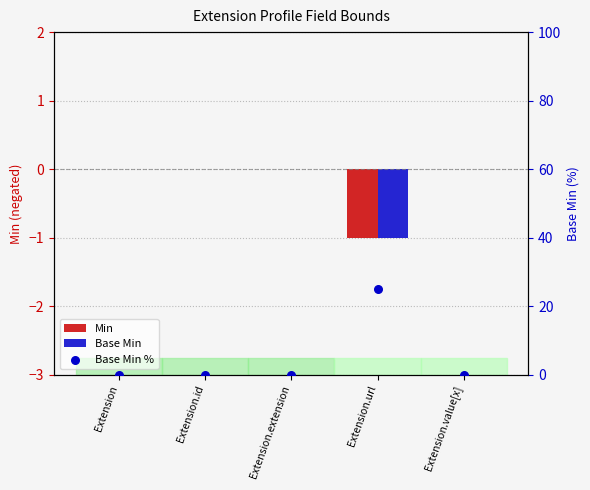

At which category is the sum across all series the highest?

Extension.url